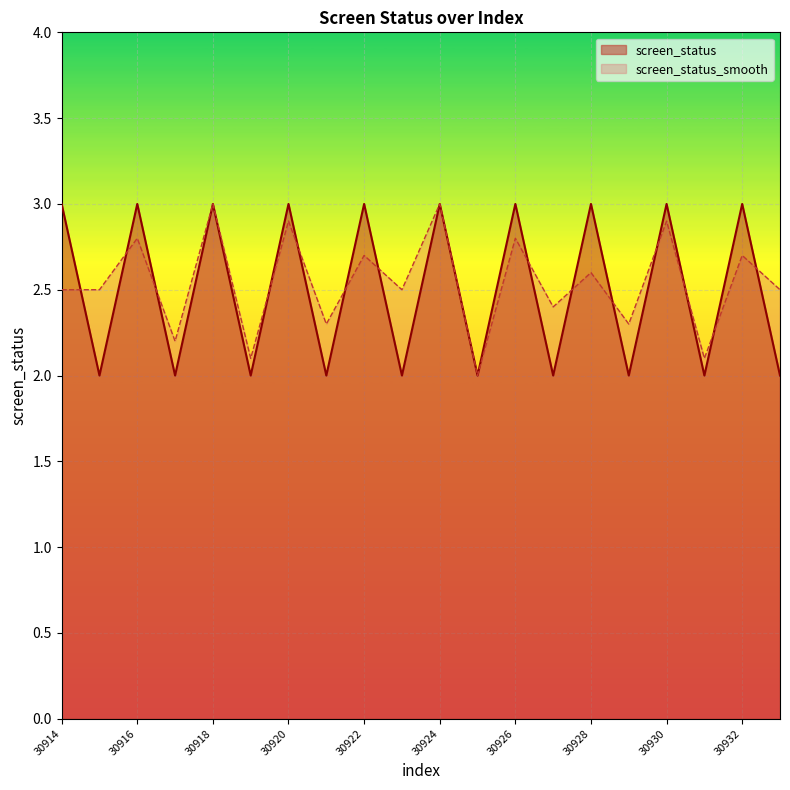

Rank the series at 30925 from lowest to highest value.

screen_status, screen_status_smooth